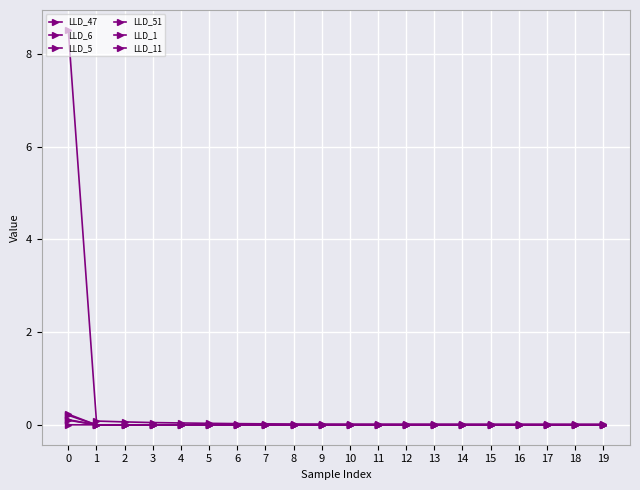

How many intersections are there between LLD_6 and LLD_1?

1